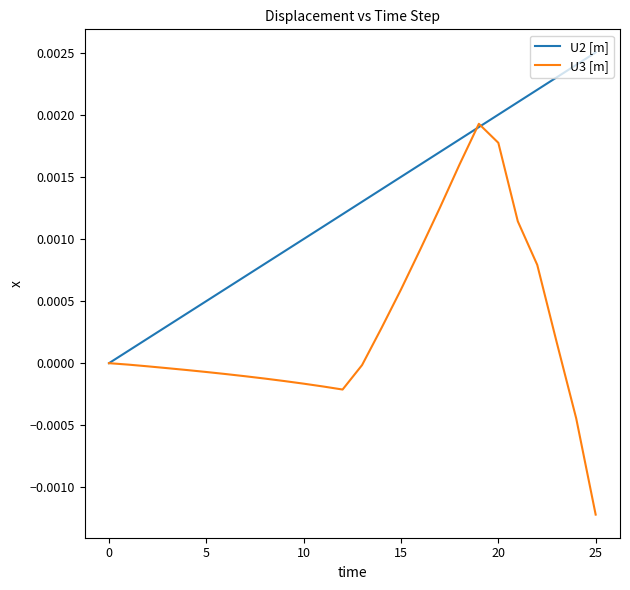

True or false: U2 [m] has more than 0 points higher than both neighbors.

False